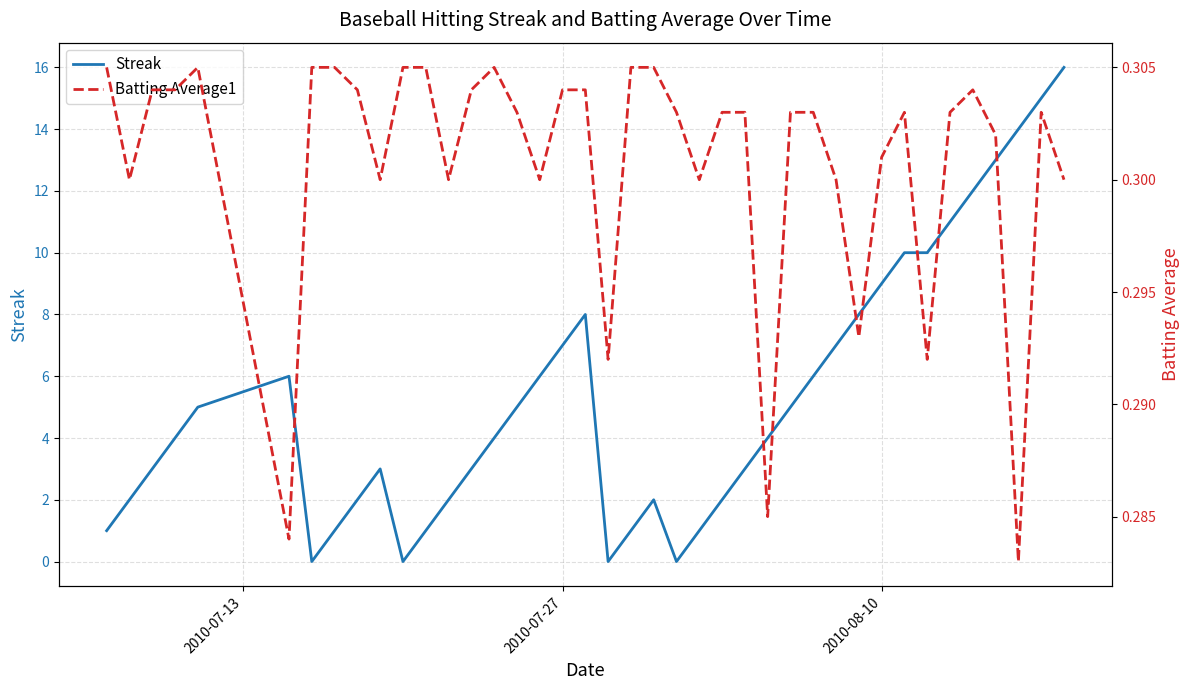

Is this an area chart (filled region under the line)?

No